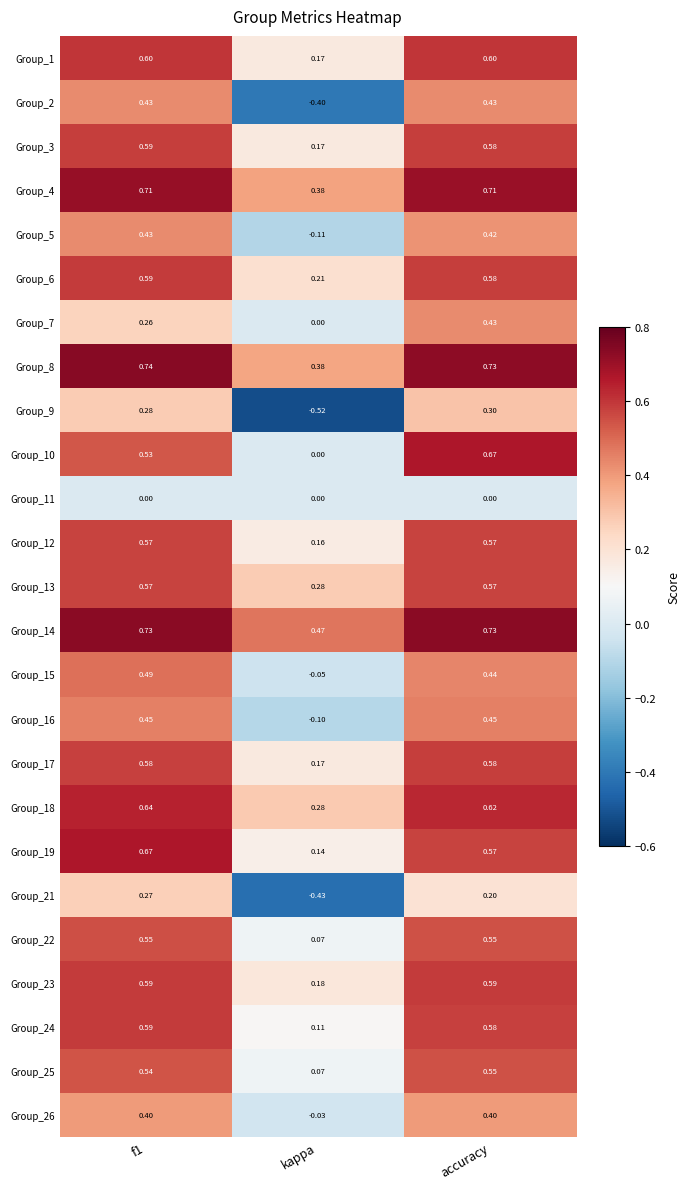

At which category is the sum across all series the highest?

accuracy